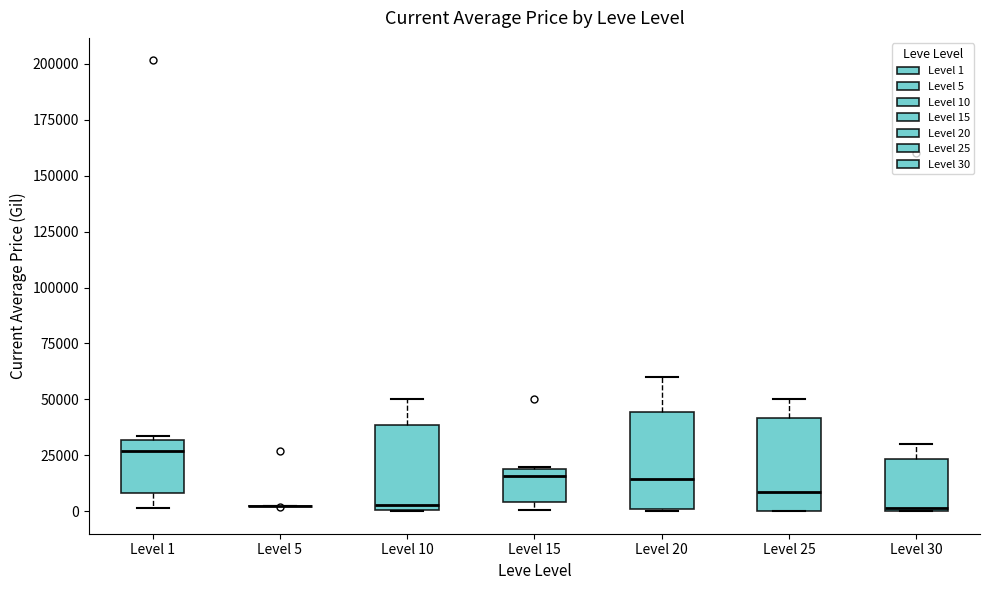

Reading left to right, transcribe this box plot: for each box, give where its median line is, the range the box spans, and where its two whiskers end, as read against the y-axis. The values are not printed on the chart, so give them approximately, as read against the axis.

Level 1: median 25000, box 10000 to 30000, whiskers 0 to 35000
Level 5: box collapsed to a line at 0, whiskers 0 to 5000
Level 10: median 5000, box 0 to 40000, whiskers 0 to 50000
Level 15: median 15000, box 5000 to 20000, whiskers 0 to 20000
Level 20: median 15000, box 0 to 45000, whiskers 0 to 60000
Level 25: median 10000, box 0 to 40000, whiskers 0 to 50000
Level 30: median 0, box 0 to 25000, whiskers 0 to 30000